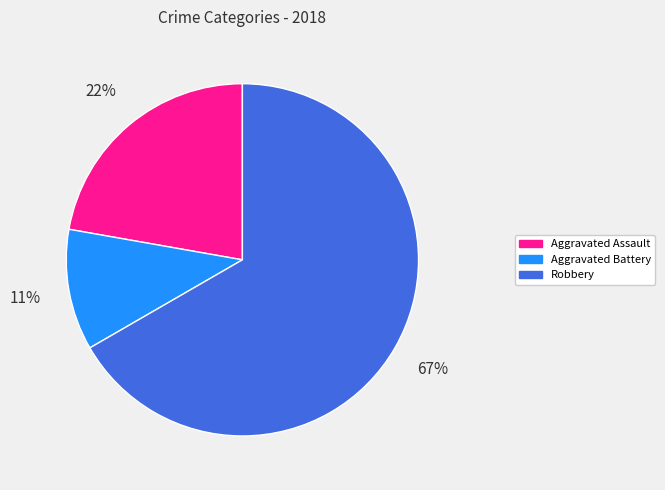

How many segments does this pie chart have?

3